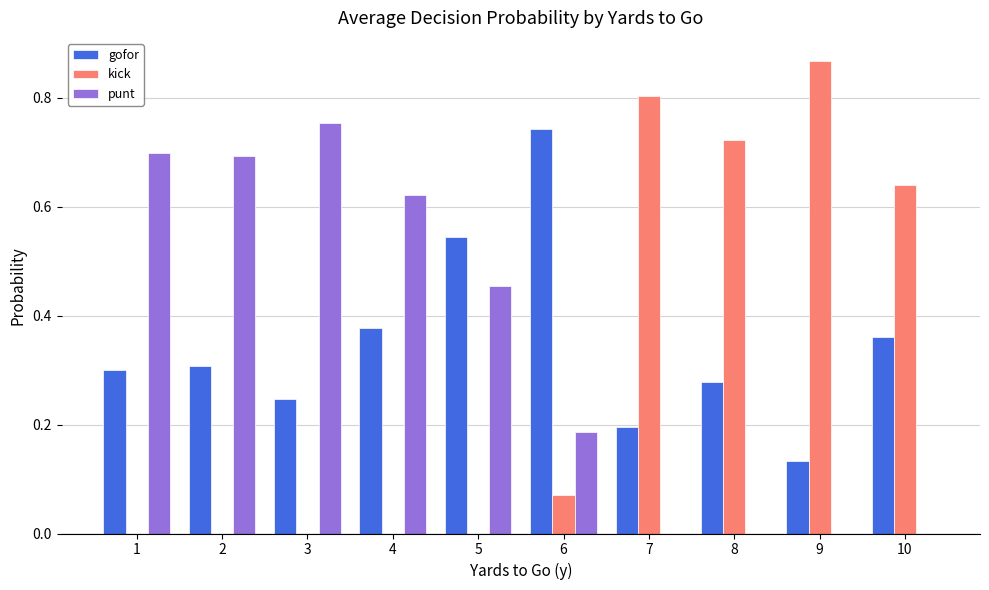

Where is gofor nearest to the value 0?

9